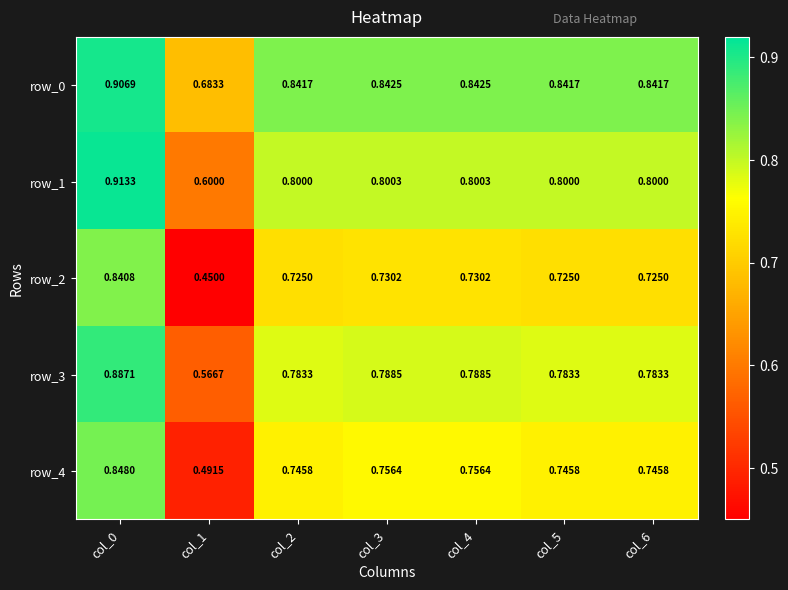

Is the value of row_1 at col_2 greater than the value of row_0 at col_0?

No